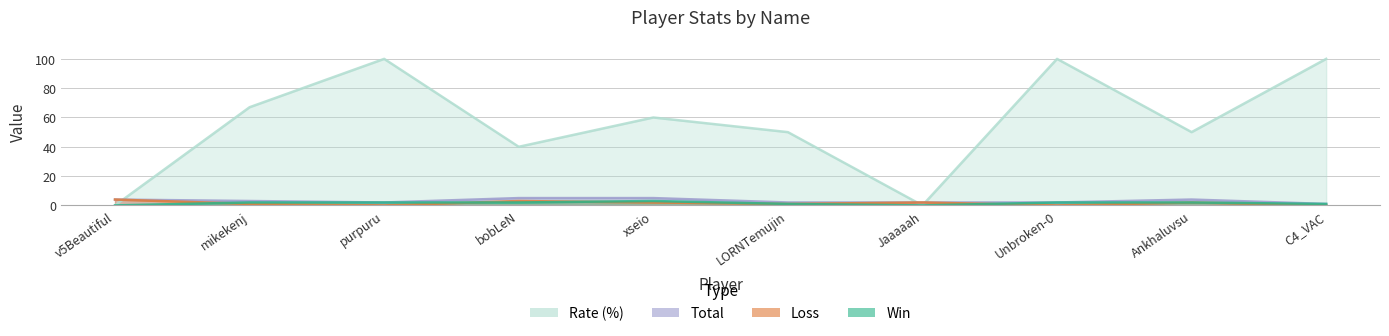

Which series has the largest range (max minus min)?

Rate